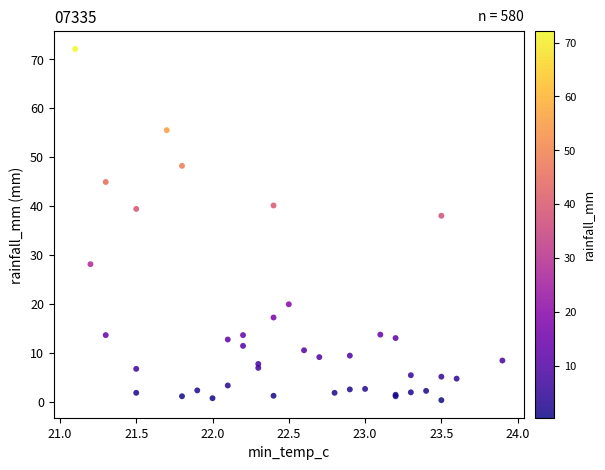

What Y value in the scatter plot is closest to 36?

38.0